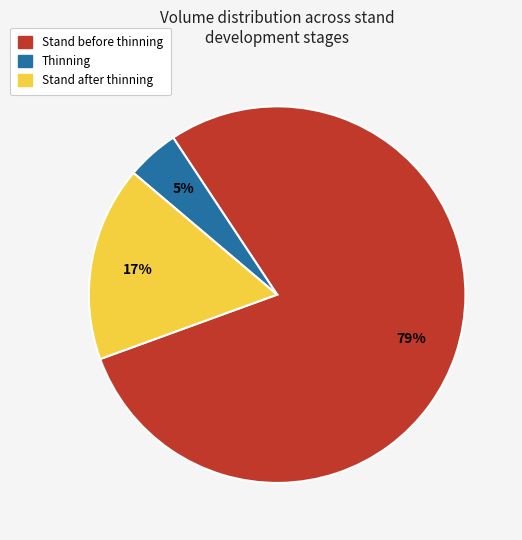

Does Stand after thinning account for over 50% of the chart?

No